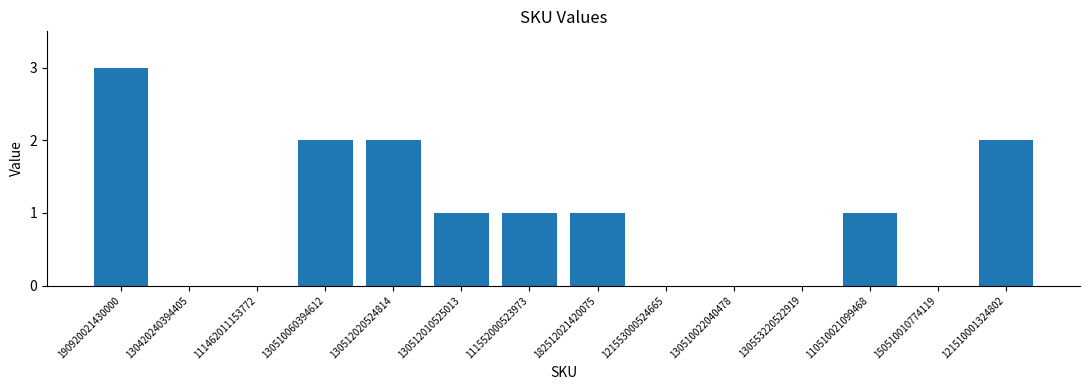

What is the approximate value at 110510021099468?

1